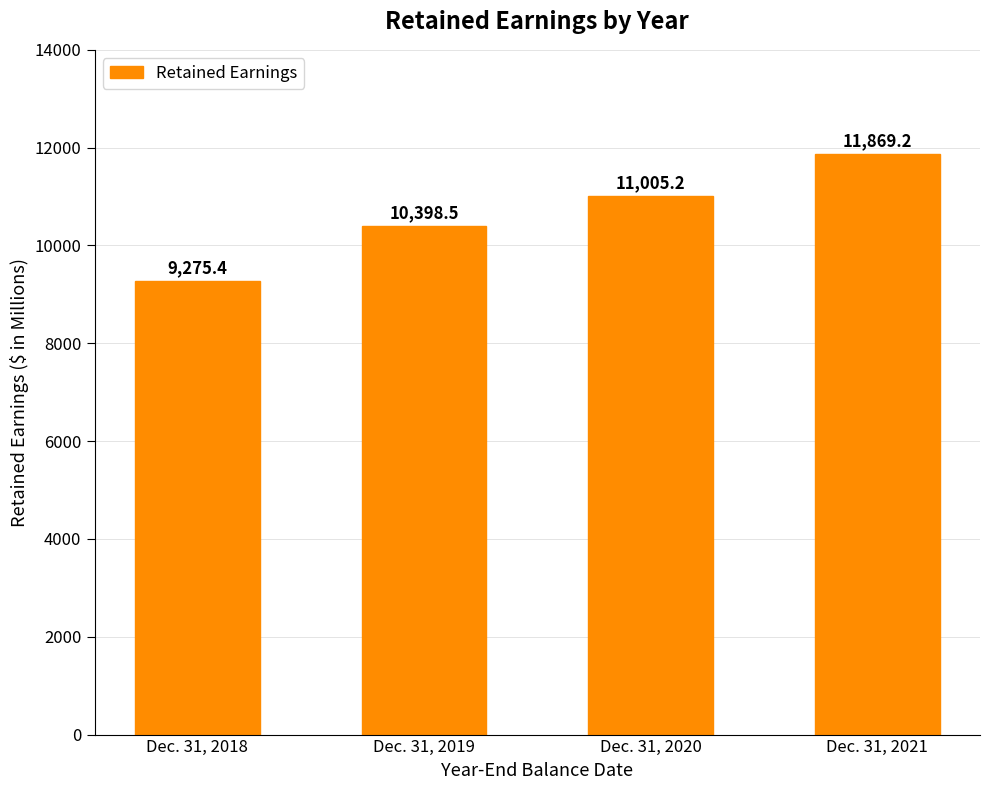

The value at Dec. 31, 2019 is 7076.5. True or false?

False